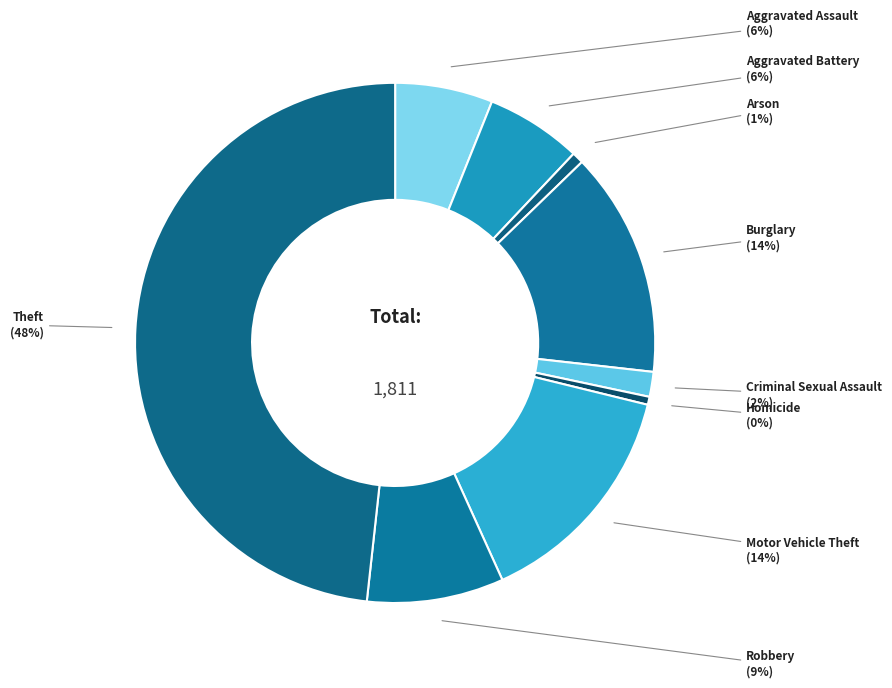

What is the largest slice in the pie chart?

Theft